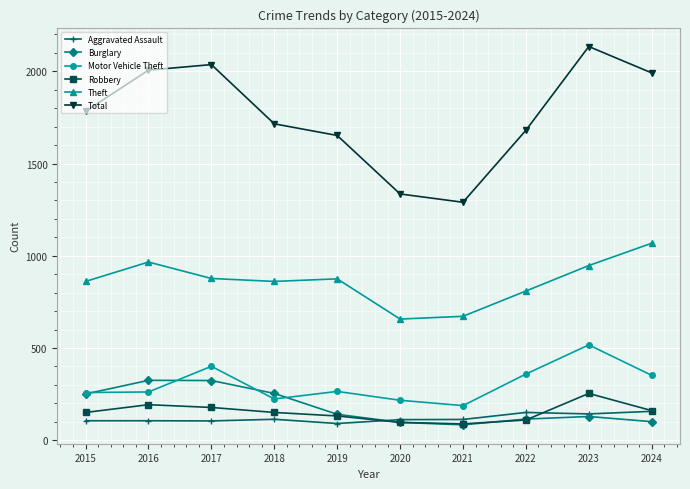

What are all the series names shown in the legend?

Aggravated Assault, Burglary, Motor Vehicle Theft, Robbery, Theft, Total